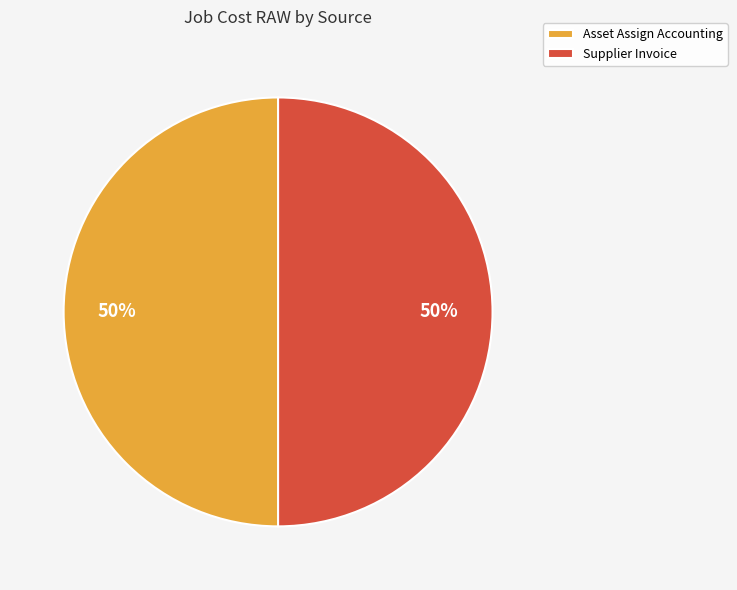

Combined, do Asset Assign Accounting and Supplier Invoice account for over 50%?

Yes